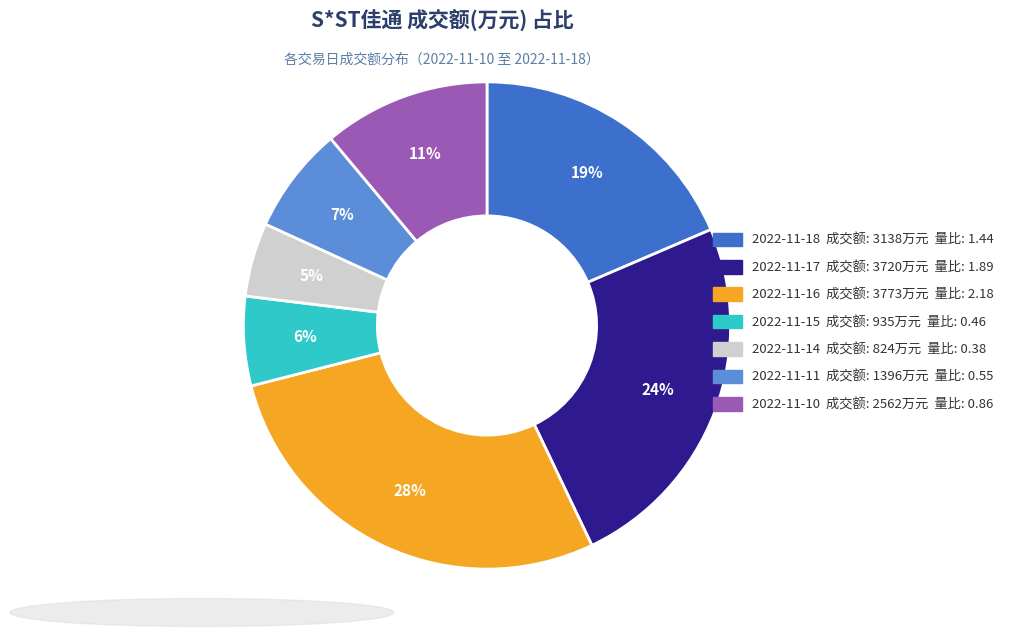

What is the smallest slice in the pie chart?

2022-11-14 成交额: 824万元 量比: 0.38